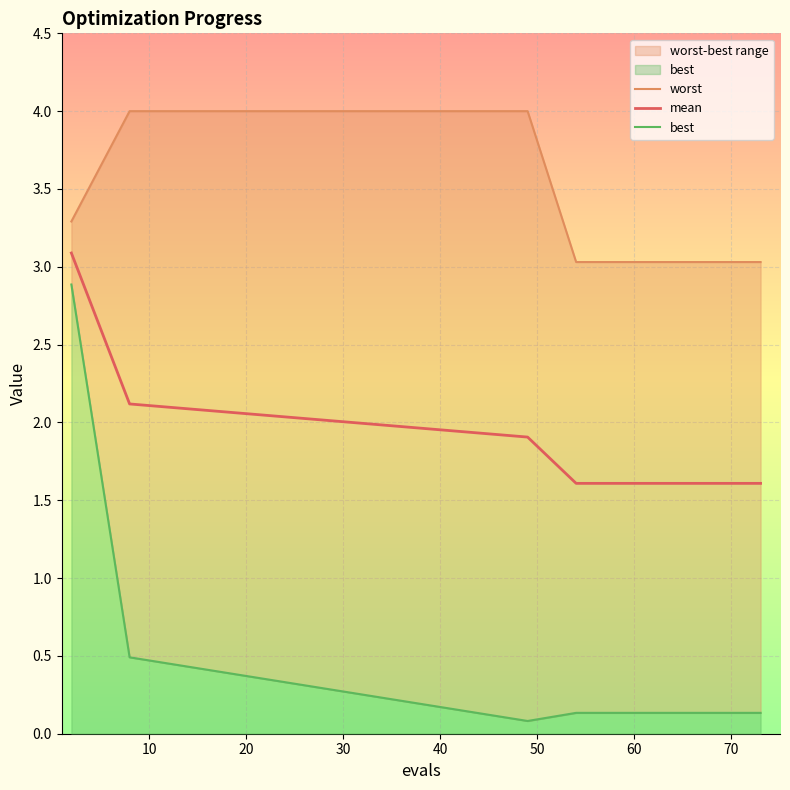

What is the difference between the maximum and minimum values in the best series?

2.8